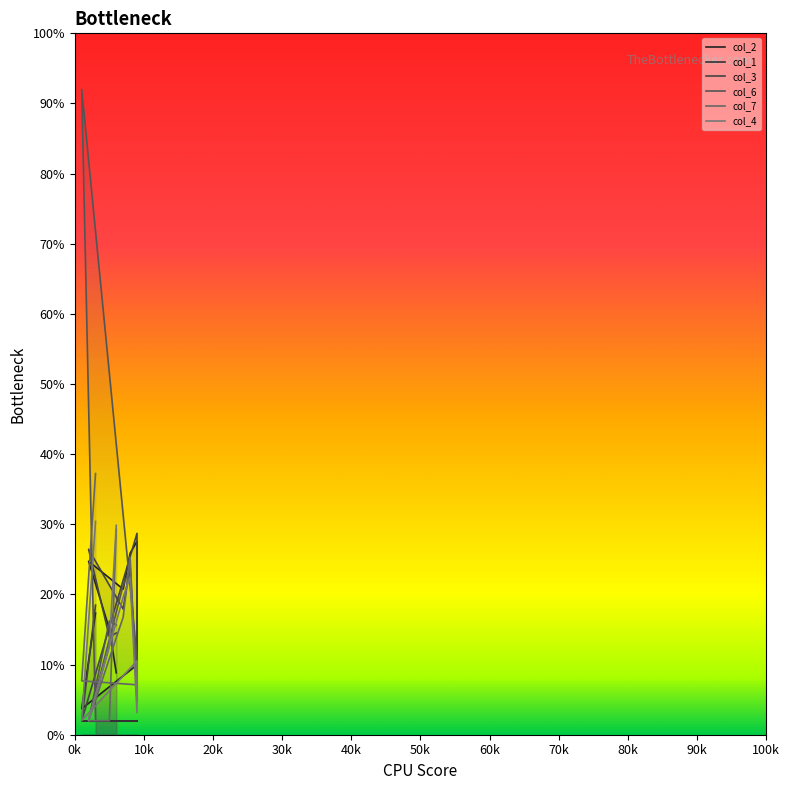

Where does the col_4 series first go above 12?

3